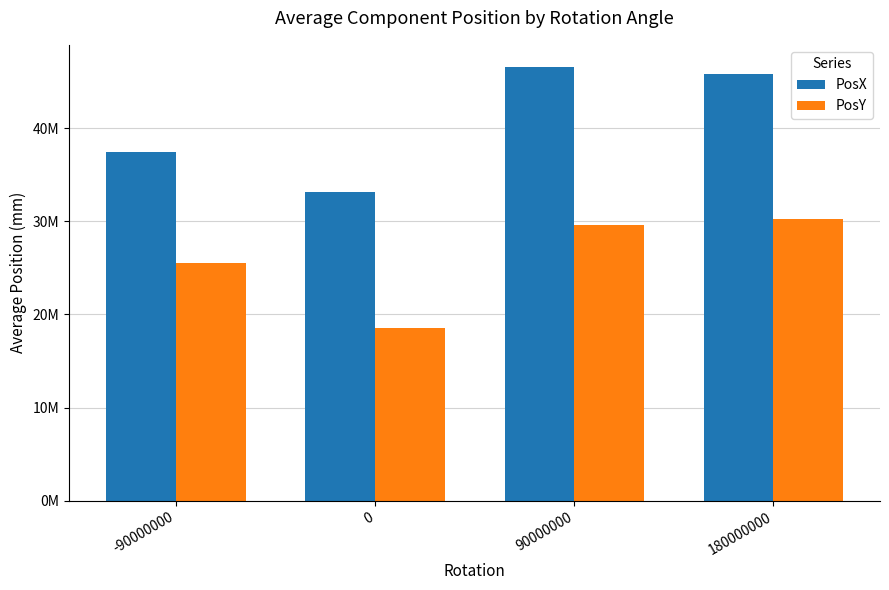

At which label is PosX closest to 39?

-90000000